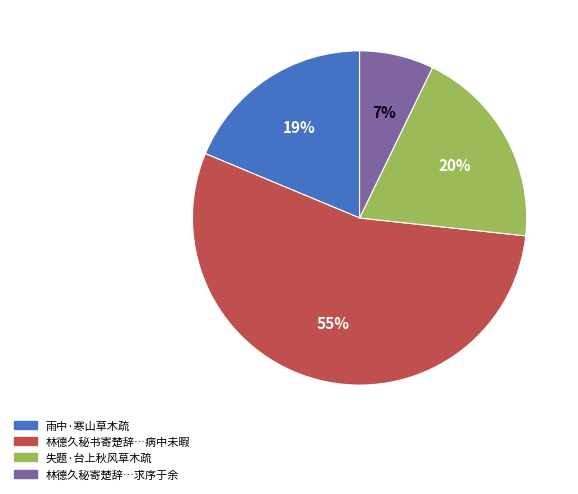

Does any single category account for the majority?

Yes